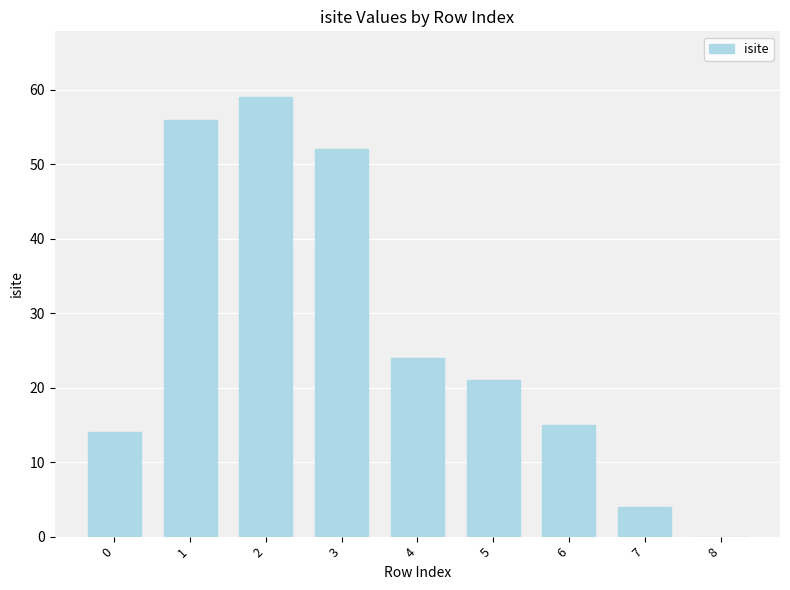

Reading right to left, transcribe all the data shown in this chart.

8=0	7=4	6=15	5=21	4=24	3=52	2=59	1=56	0=14